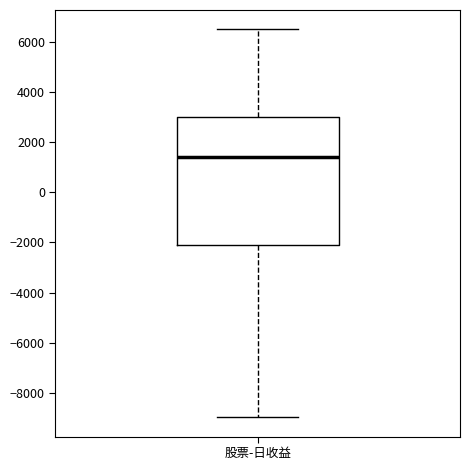

Transcribe this box plot: give where the median line is, the range the box spans, and where the two whiskers end, as read against the y-axis. The values are not printed on the chart, so give them approximately, as read against the axis.

median 1400, box -2000 to 3000, whiskers -9000 to 6400